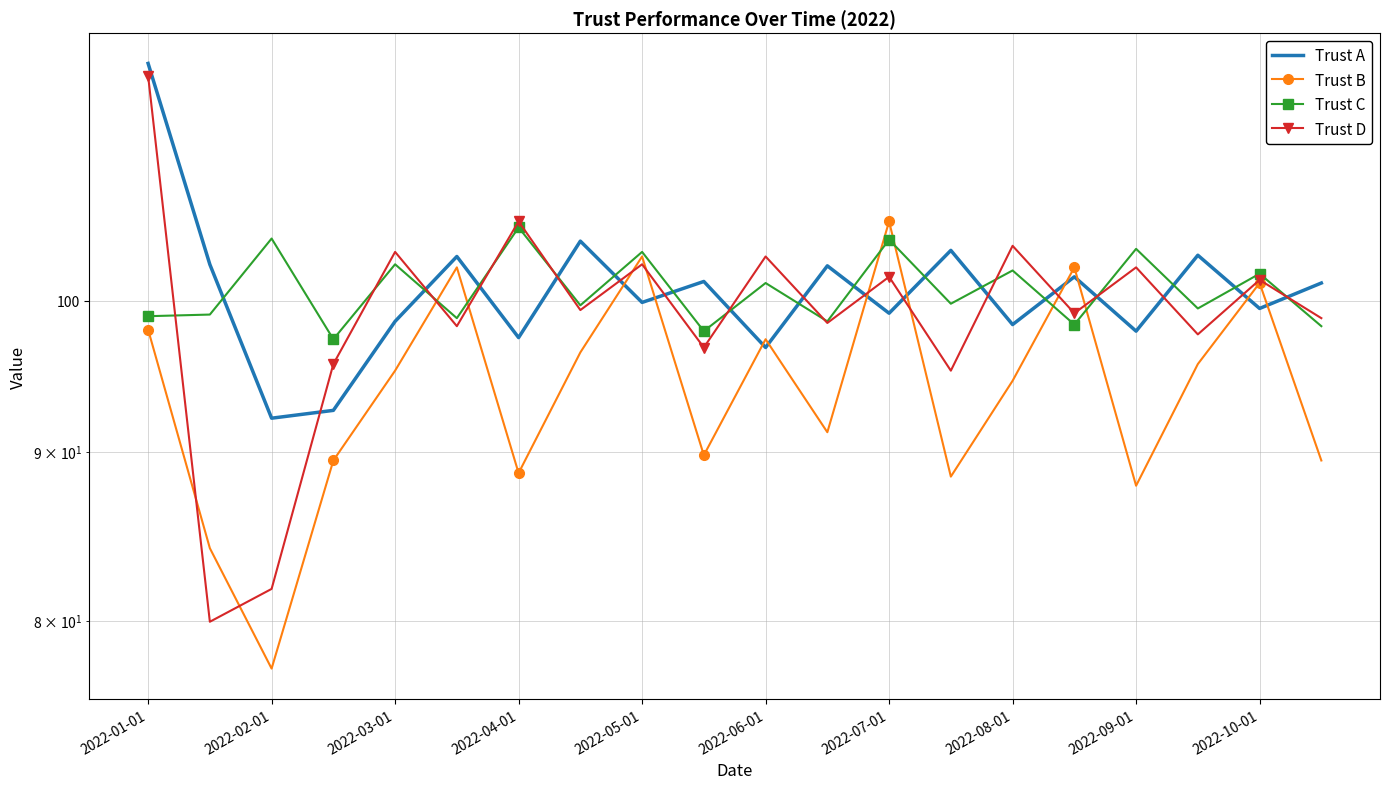

At which label does Trust B reach its peak?

2022-07-01